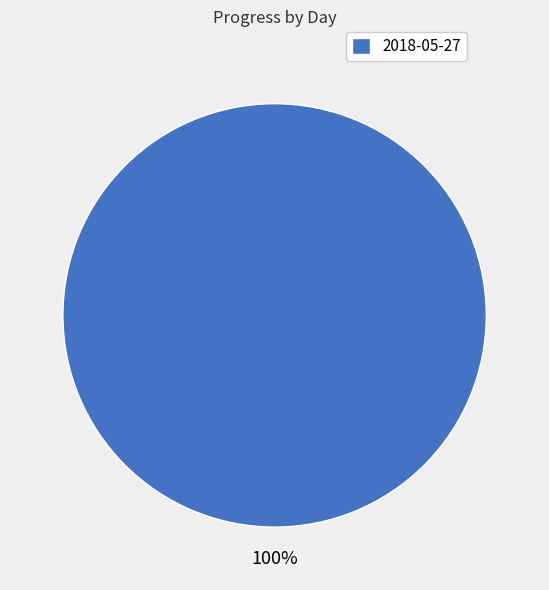

Is it true that 2018-05-27 is 100% of the pie?

True